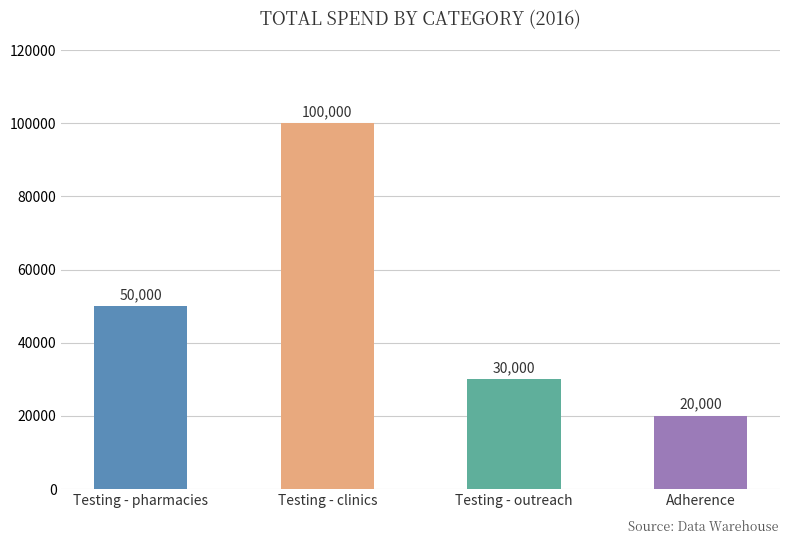

What is the change in value from Testing - clinics to Adherence?

-80000